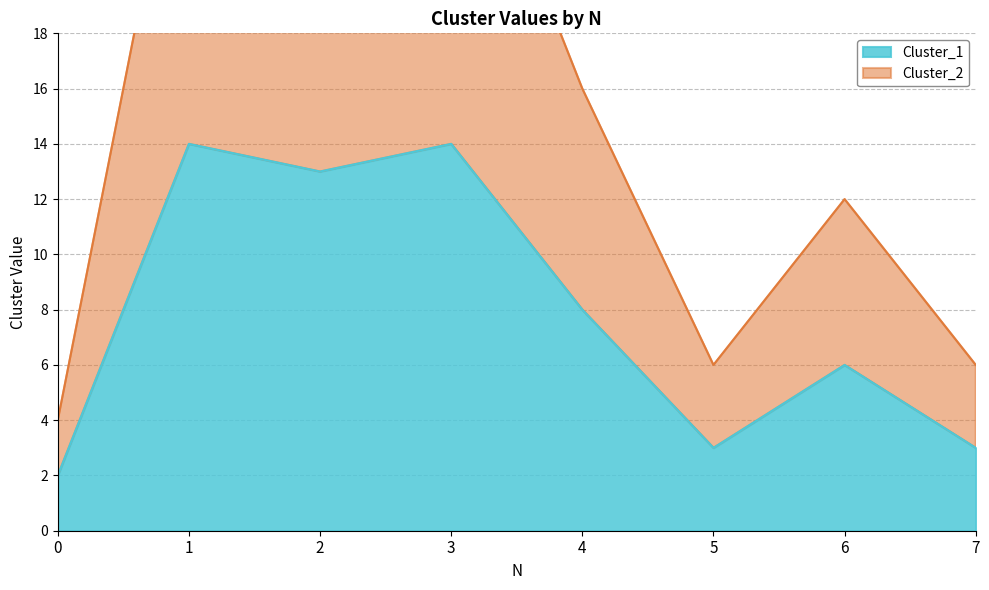

True or false: Cluster_2 has more than 1 interior local peaks.

True